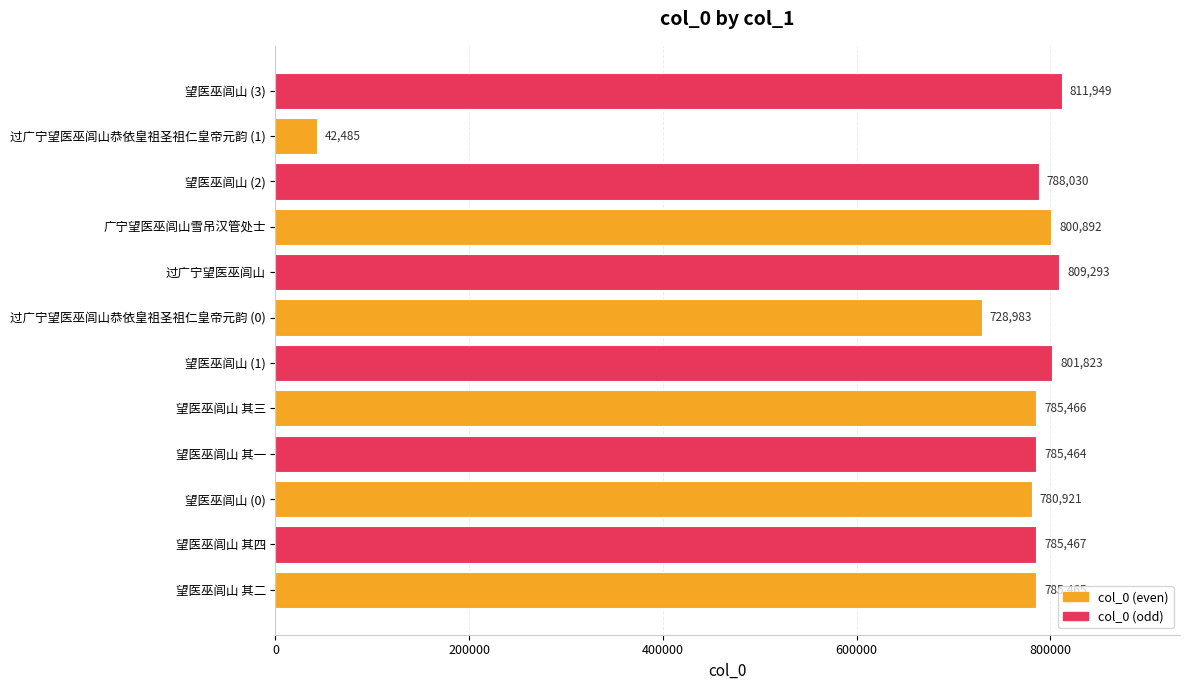

At which category does the chart reach its minimum across all series?

过广宁望医巫闾山恭依皇祖圣祖仁皇帝元韵 (1)